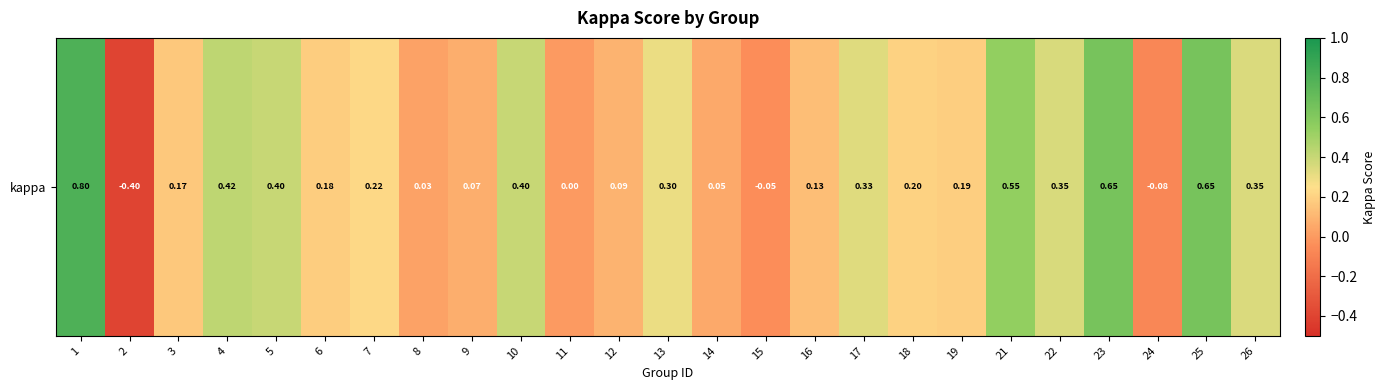

Where does the data first go above 0?

1